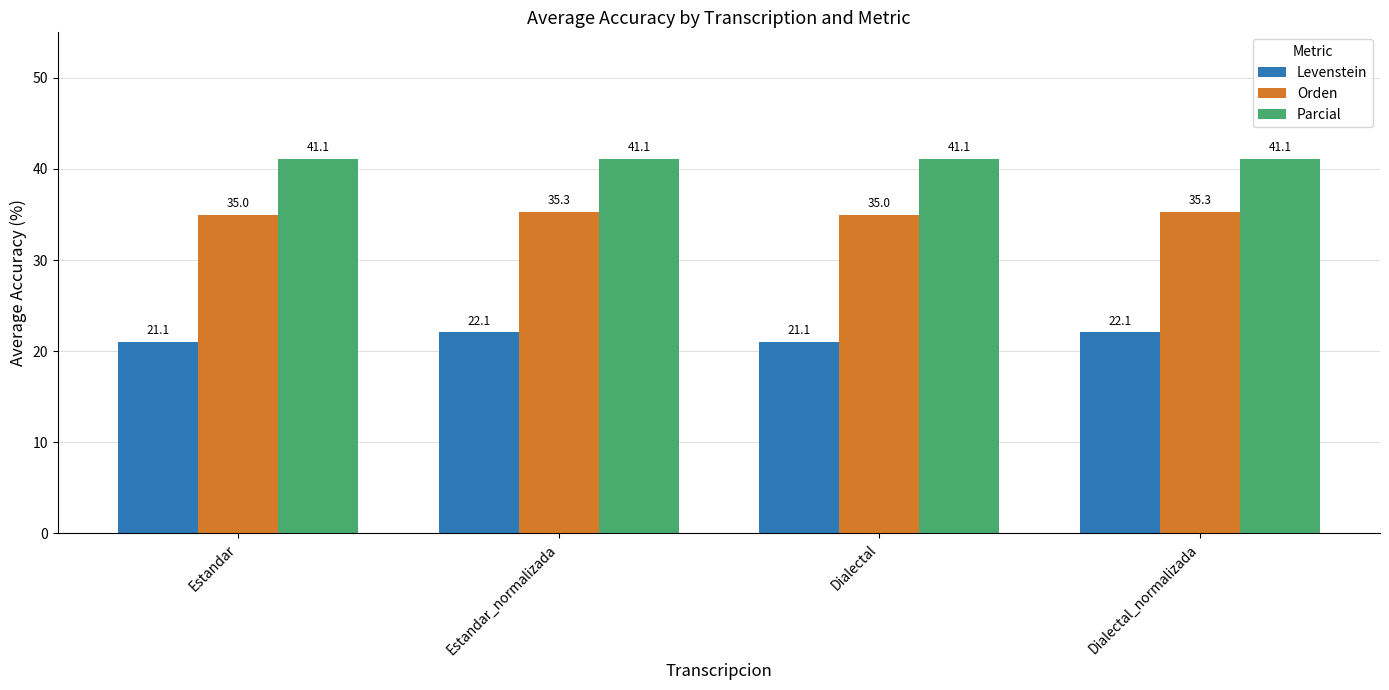

How many groups of bars are there?

4